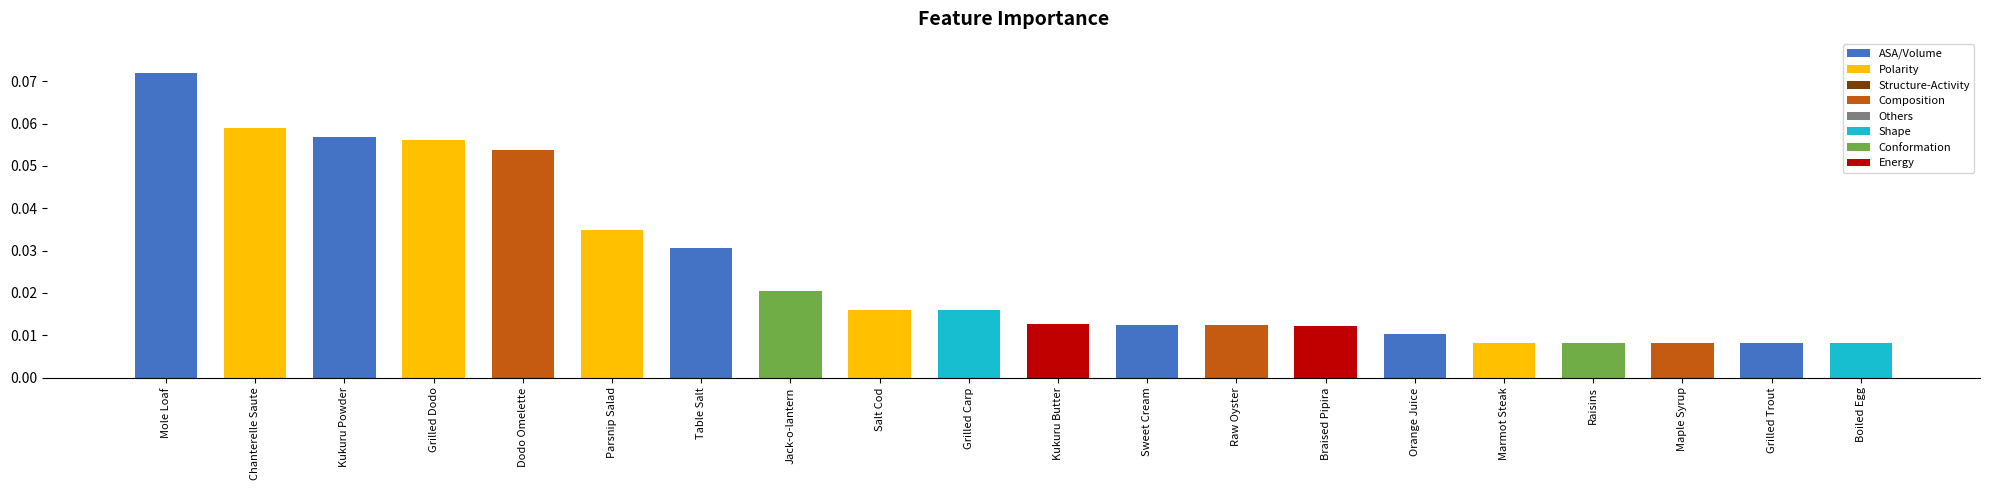

Which label corresponds to the largest value in the chart?

Mole Loaf